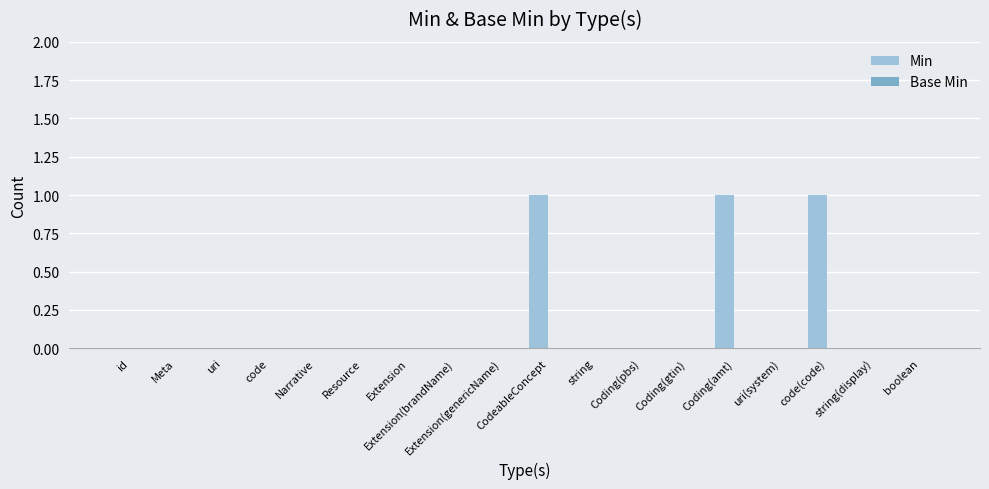

Count the number of data series in this chart.

1